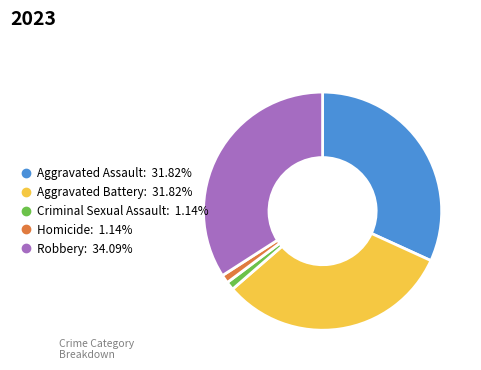

What is the largest slice in the pie chart?

Robbery